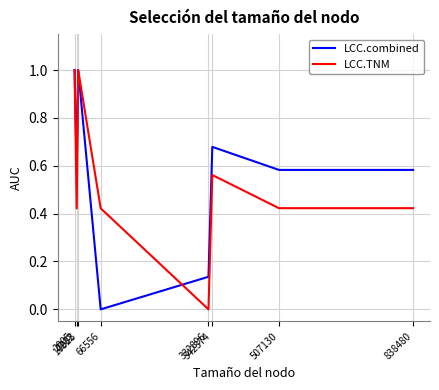

Is it true that LCC.TNM equals 0.6 at 332896?

False